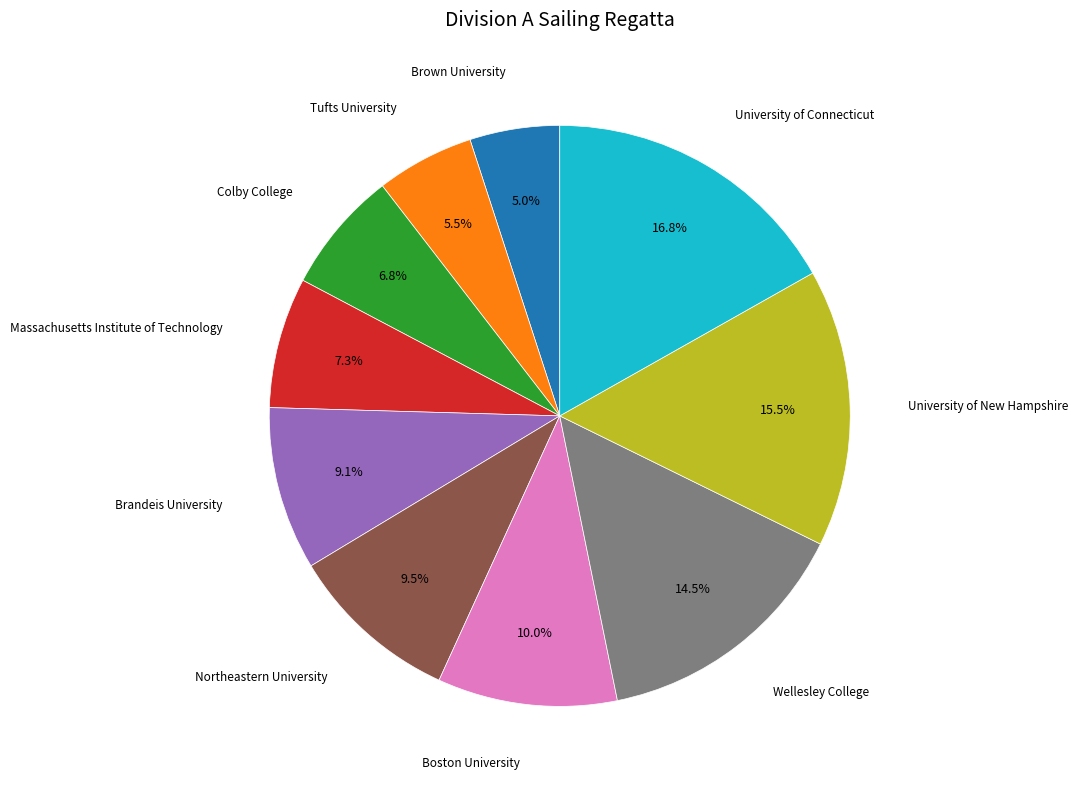

Is there any slice that represents more than half of the pie?

No